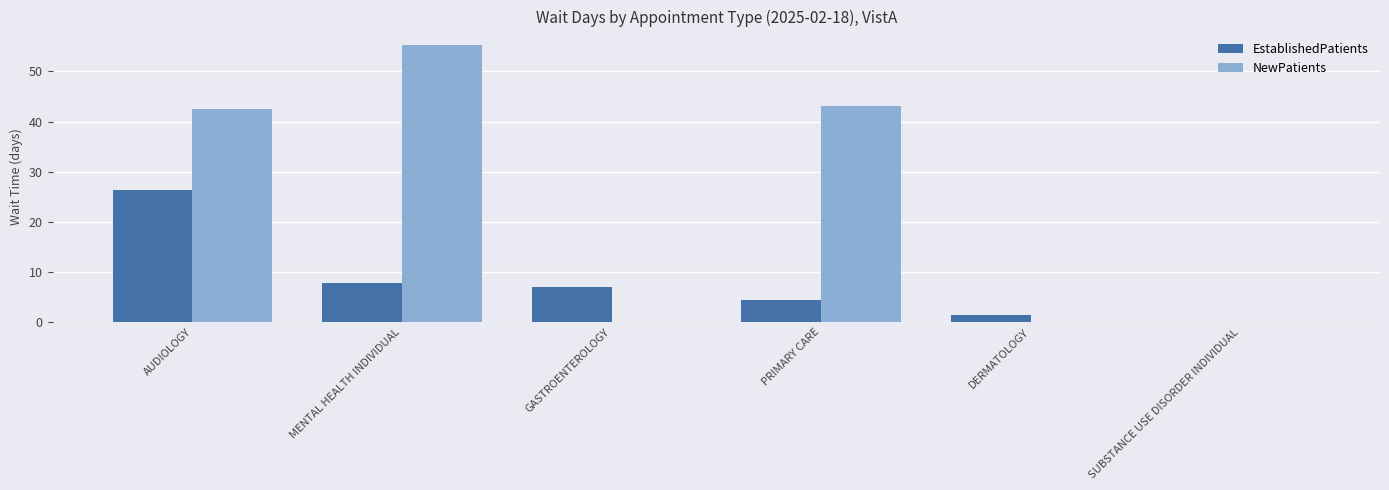

At which label does EstablishedPatients first exceed 7?

AUDIOLOGY